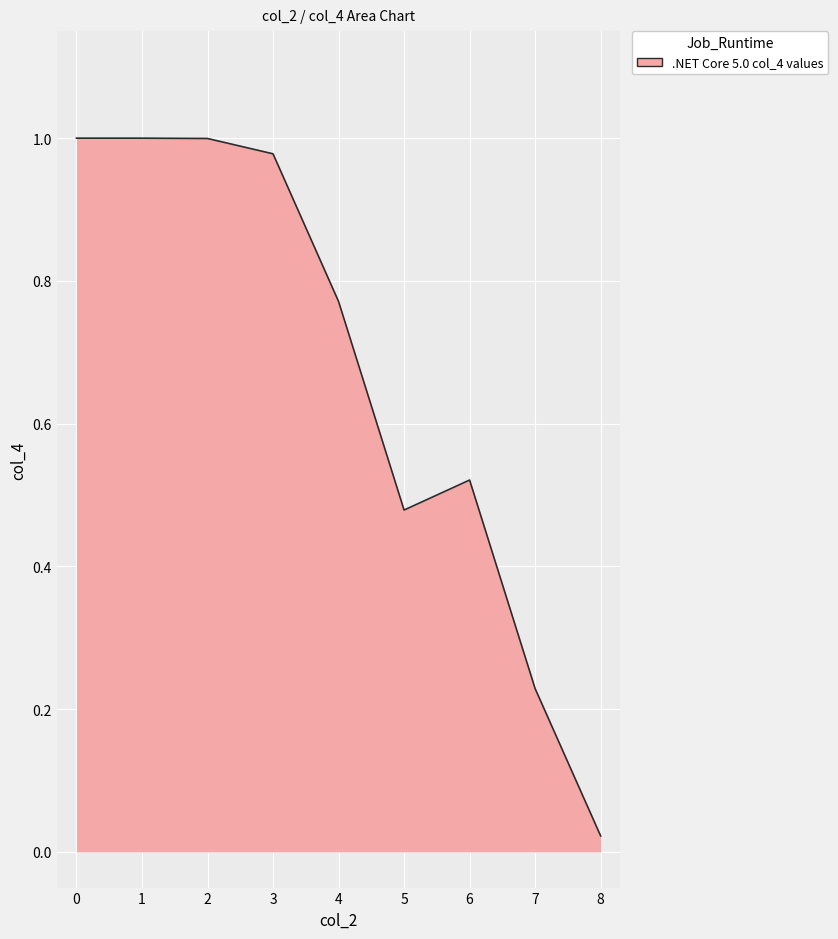

Which label corresponds to the smallest value in the chart?

8